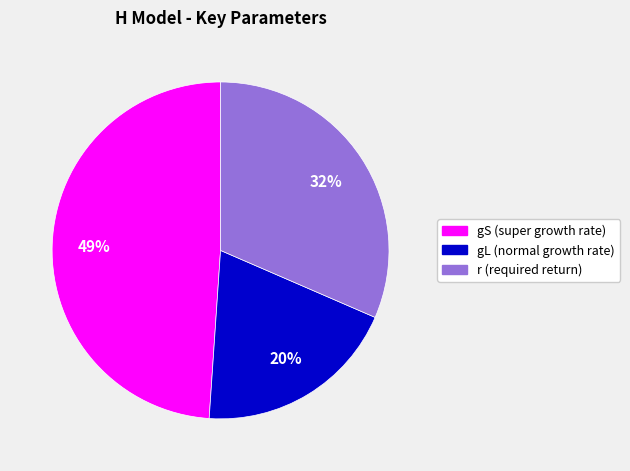

To the nearest percent, what is the difference between the gS (super growth rate) and r (required return) slice percentages?

17%